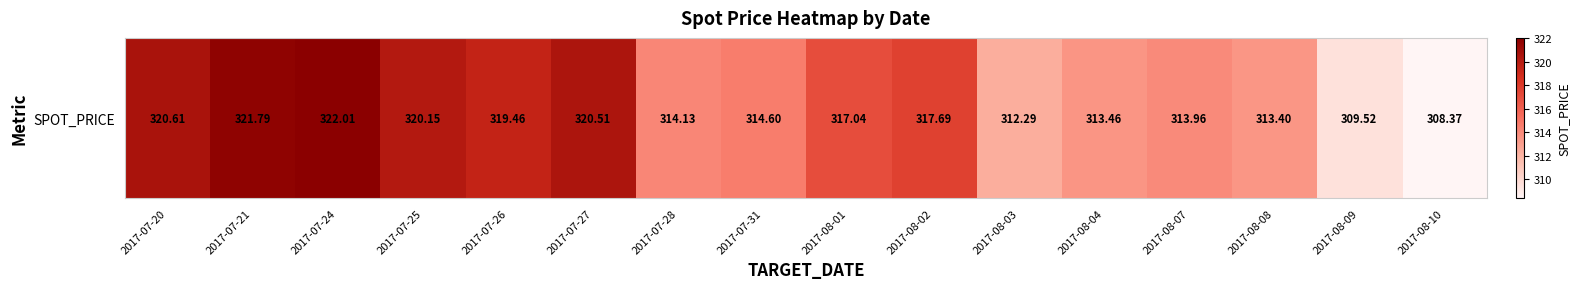

How many values are below 317?

8